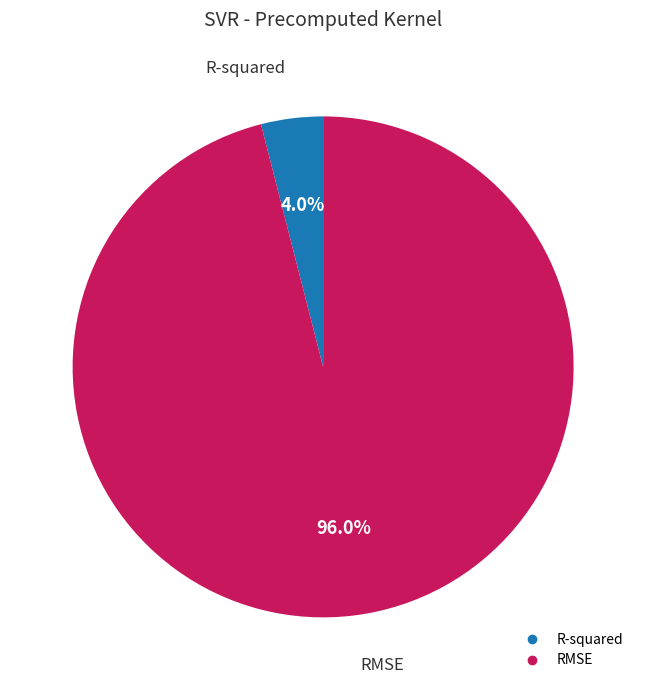

Is it true that RMSE is 84% of the pie?

False